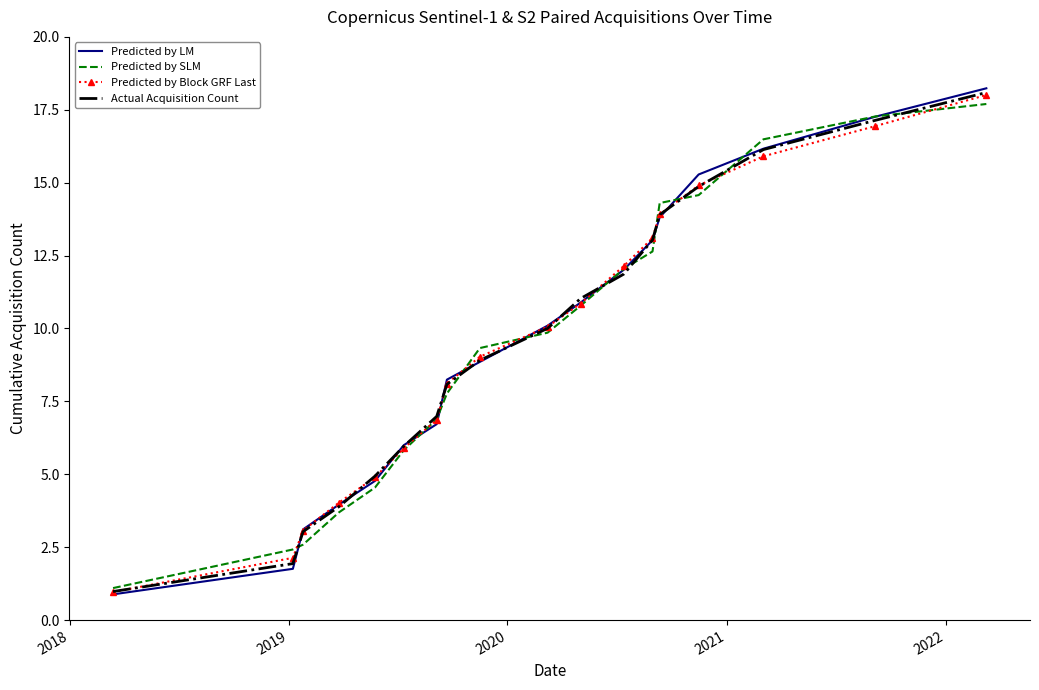

What is the minimum value for Actual Acquisition Count?

1.0